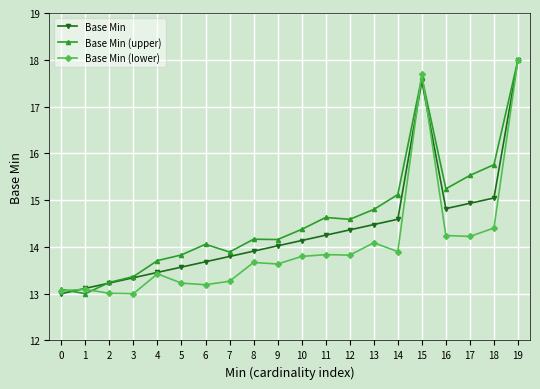

List the series in order of their overall mean, highest first.

Base Min (upper), Base Min, Base Min (lower)